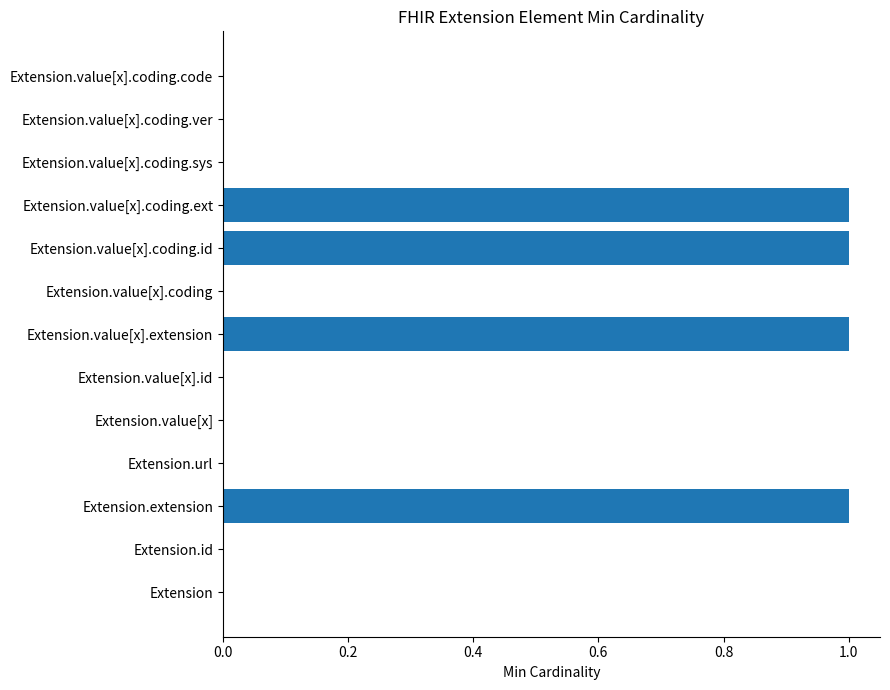

Are the bars horizontal?

Yes